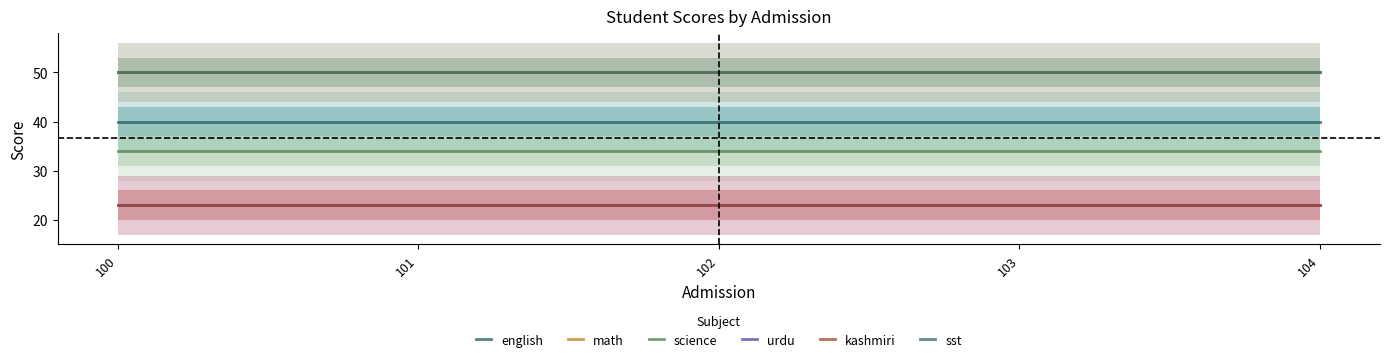

At how many categories does at least one series exceed 38?

5